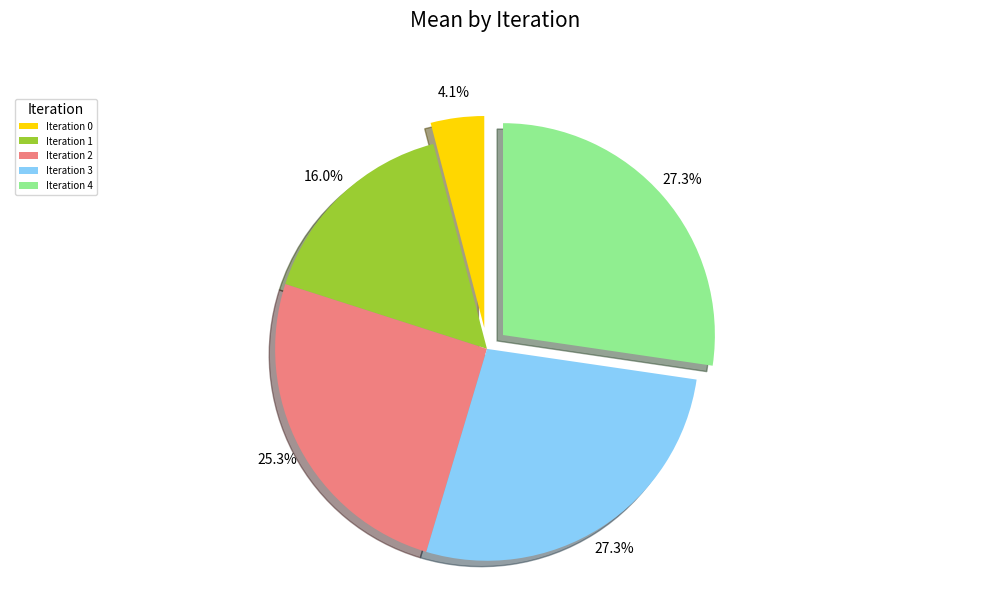

Is the sum of Iteration 1 and Iteration 3 greater than half?

No